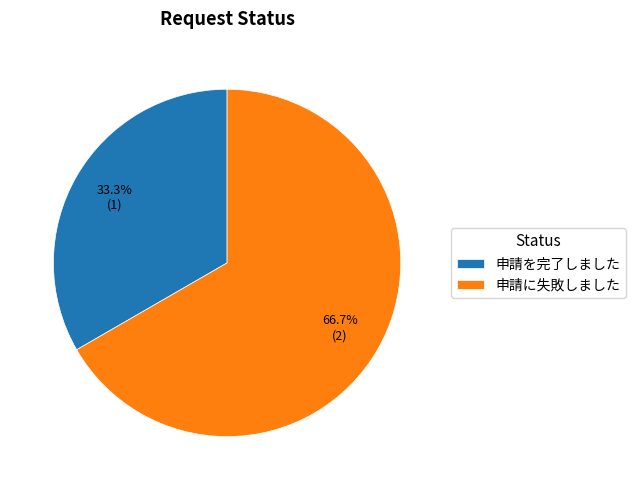

What percentage is the 申請に失敗しました slice, to the nearest percent?

67%